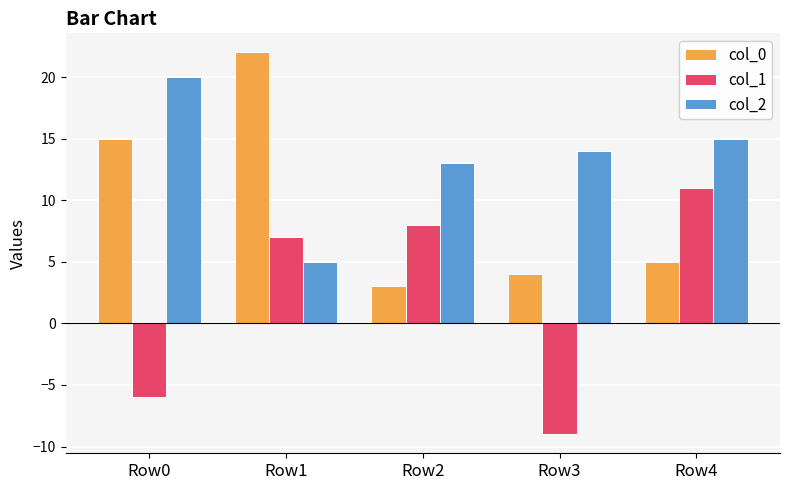

What is the difference between the highest and lowest values at Row2?

10